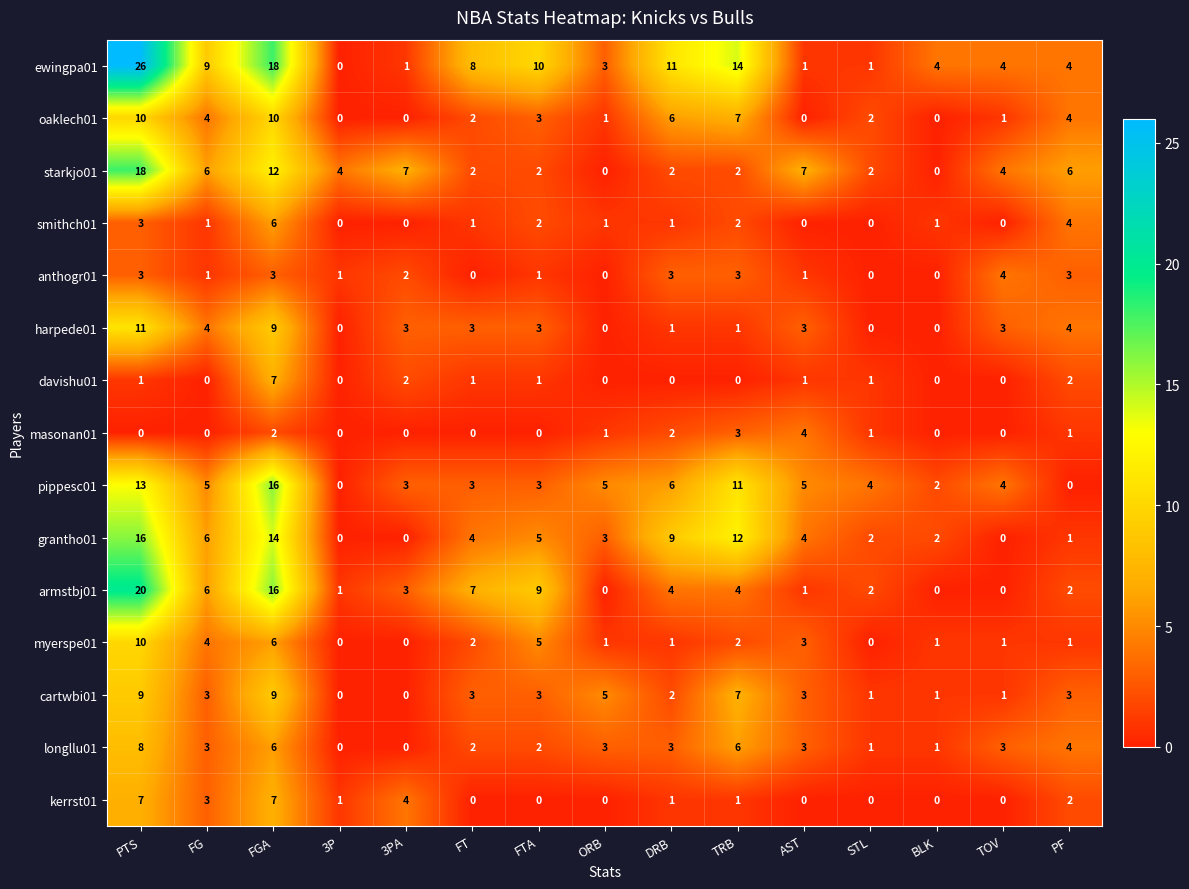

What is the difference between the ewingpa01 values at BLK and STL?

3